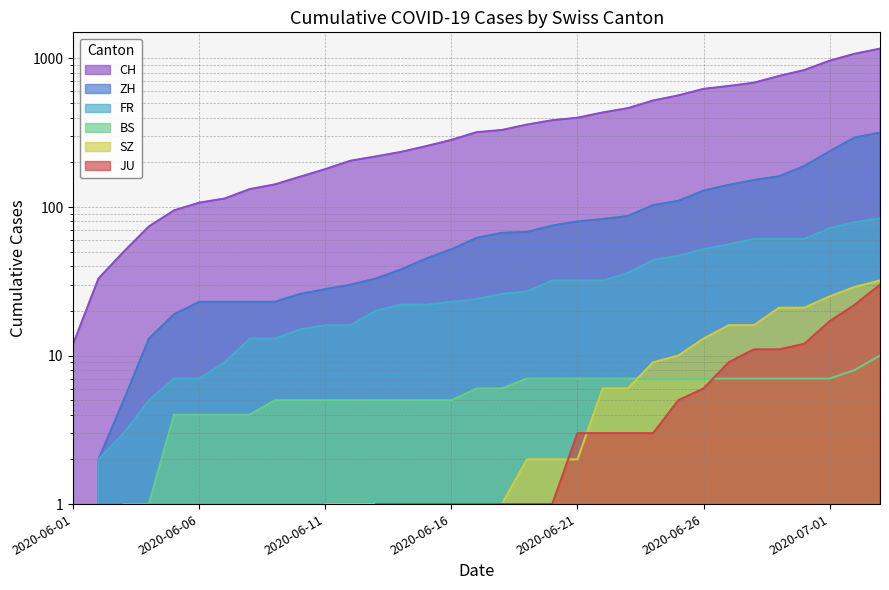

True or false: JU and ZH intersect in this chart.

False